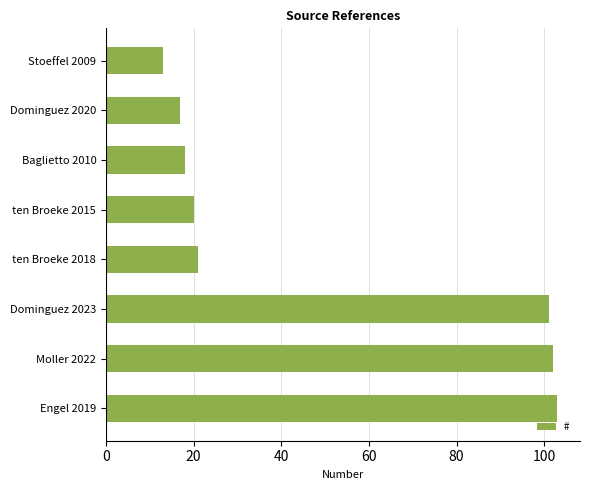

Reading top to bottom, transcribe all the data shown in this chart.

Stoeffel 2009=13	Dominguez 2020=17	Baglietto 2010=18	ten Broeke 2015=20	ten Broeke 2018=21	Dominguez 2023=101	Moller 2022=102	Engel 2019=103